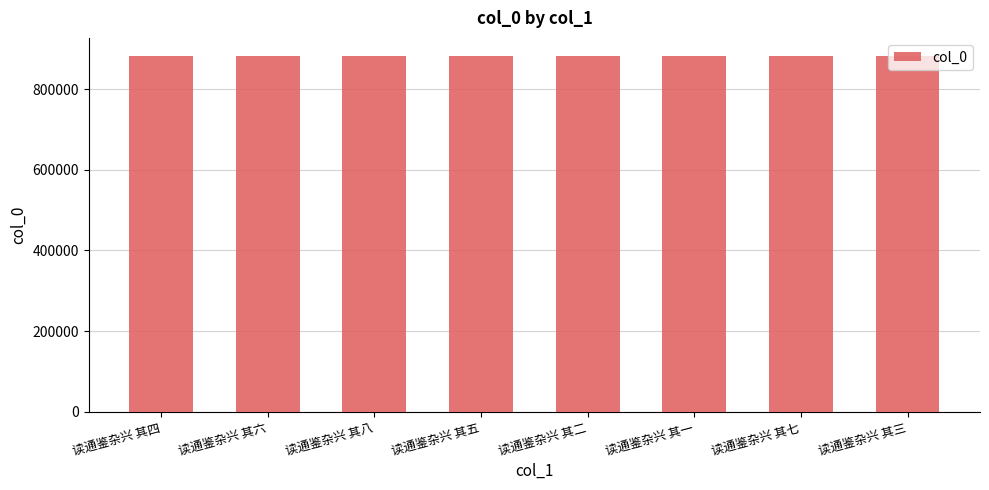

What is the ratio of the value at 读通鉴杂兴 其四 to the value at 读通鉴杂兴 其七?

1.0